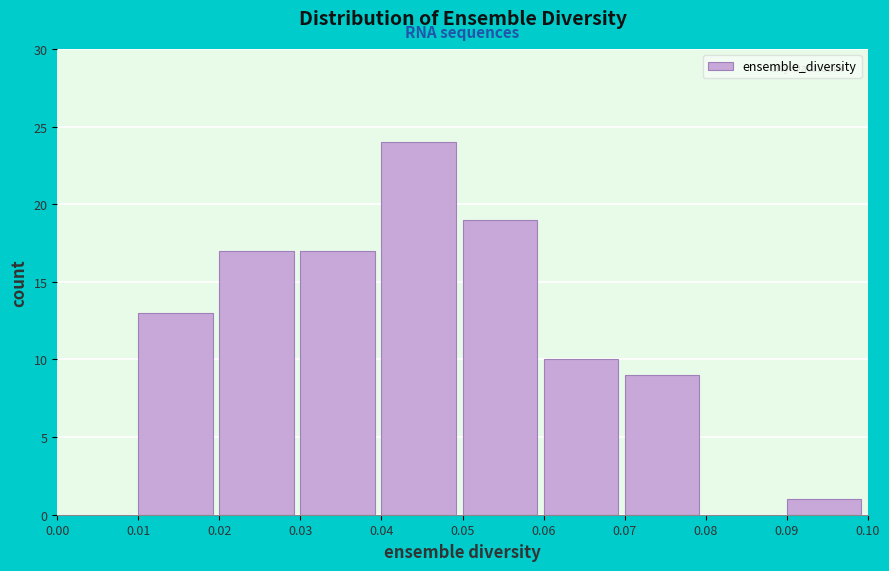

Reading left to right, transcribe this chart: for each bar, give the range it covers on the x-axis and its height. The values are not printed on the chart, so give them approximately, as read against the axis.

0.00 to 0.01: 0
0.01 to 0.02: 13
0.02 to 0.03: 17
0.03 to 0.04: 17
0.04 to 0.05: 24
0.05 to 0.06: 19
0.06 to 0.07: 10
0.07 to 0.08: 9
0.08 to 0.09: 0
0.09 to 0.10: 1